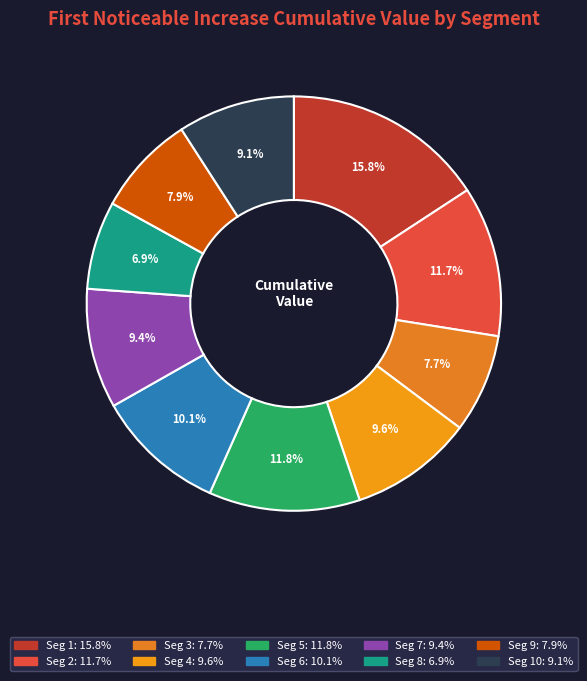

Is there a majority slice in this chart?

No